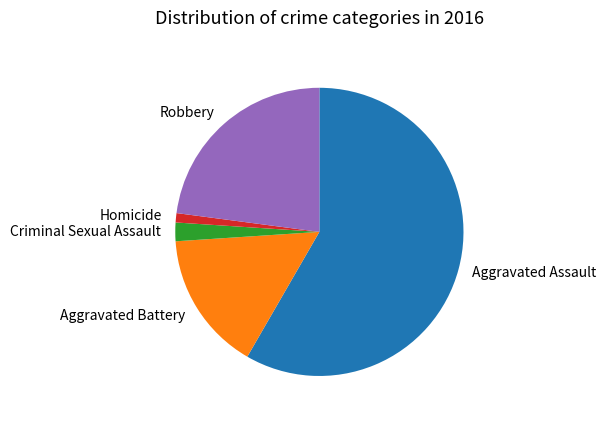

Is it true that Aggravated Assault is 58% of the pie?

True